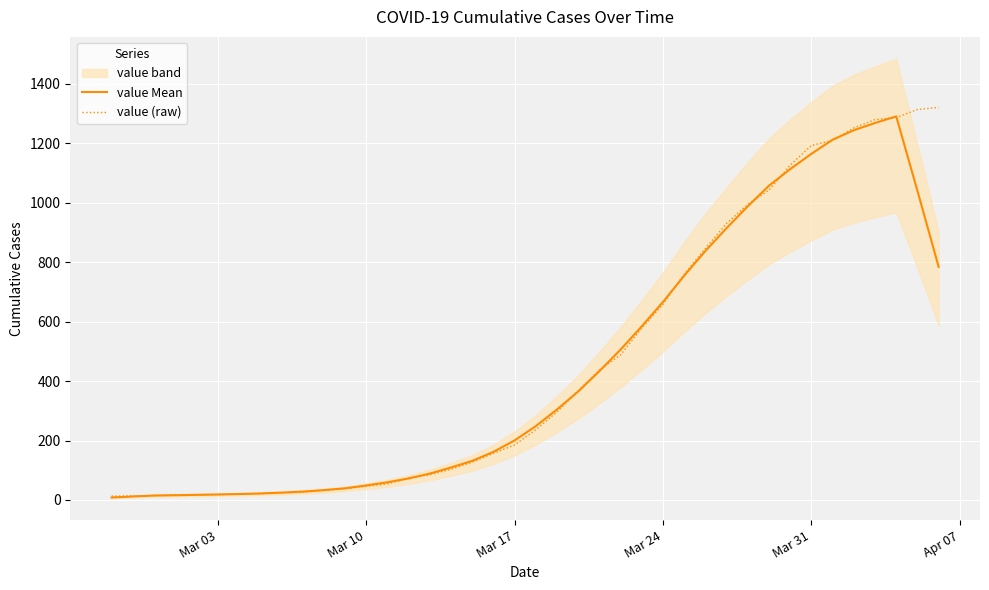

Reading right to left, extract all data points from this chart.

value Mean: 783.8	1039.6	1289.8	1267.6	1243.4	1211.4	1164.0	1112.6	1056.8	987.6	914.2	837.4	754.2	665.8	584.0	505.6	433.2	364.8	304.2	248.2	200.2	161.6	131.4	109.2	88.6	72.4	59.4	48.8	39.2	33.2	28.2	24.8	22.0	20.0	18.6	17.4	16.0	15.0	11.8	8.4
value (raw): 1320.0	1313.0	1286.0	1279.0	1251.0	1209.0	1192.0	1126.0	1042.0	994.0	930.0	846.0	759.0	658.0	578.0	488.0	437.0	367.0	296.0	236.0	185.0	157.0	127.0	103.0	85.0	74.0	54.0	46.0	38.0	32.0	26.0	24.0	21.0	21.0	18.0	16.0	17.0	15.0	14.0	13.0